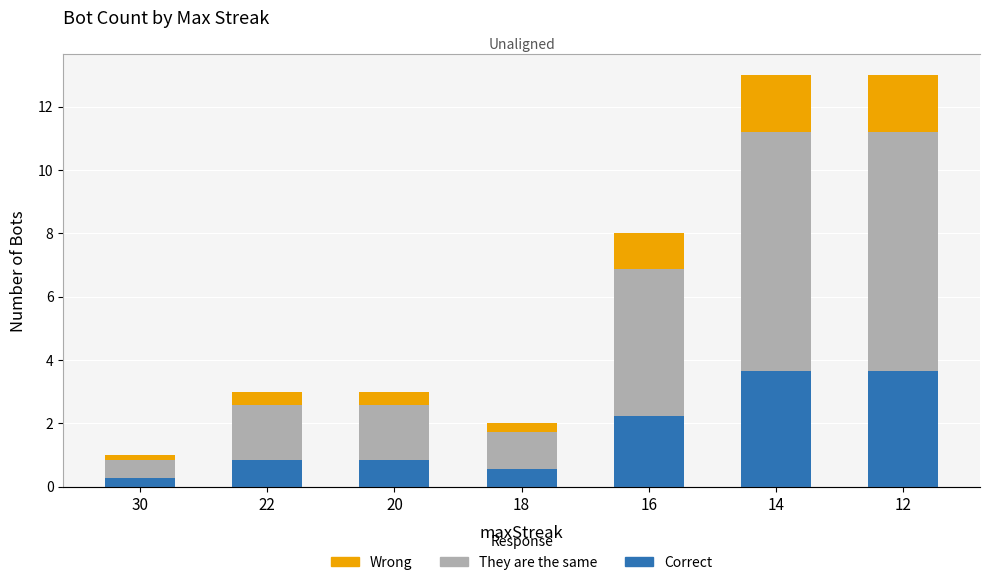

How many distinct data groups are displayed?

3